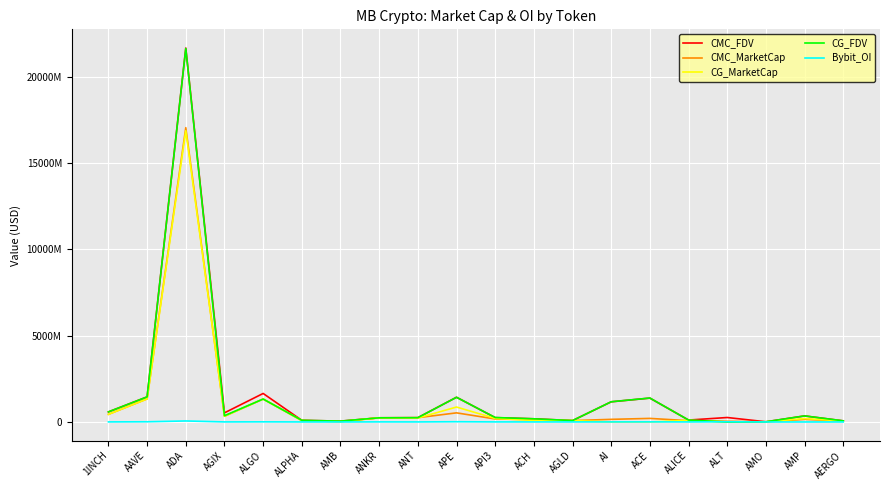

What is the greatest value displayed?

21661815962.7